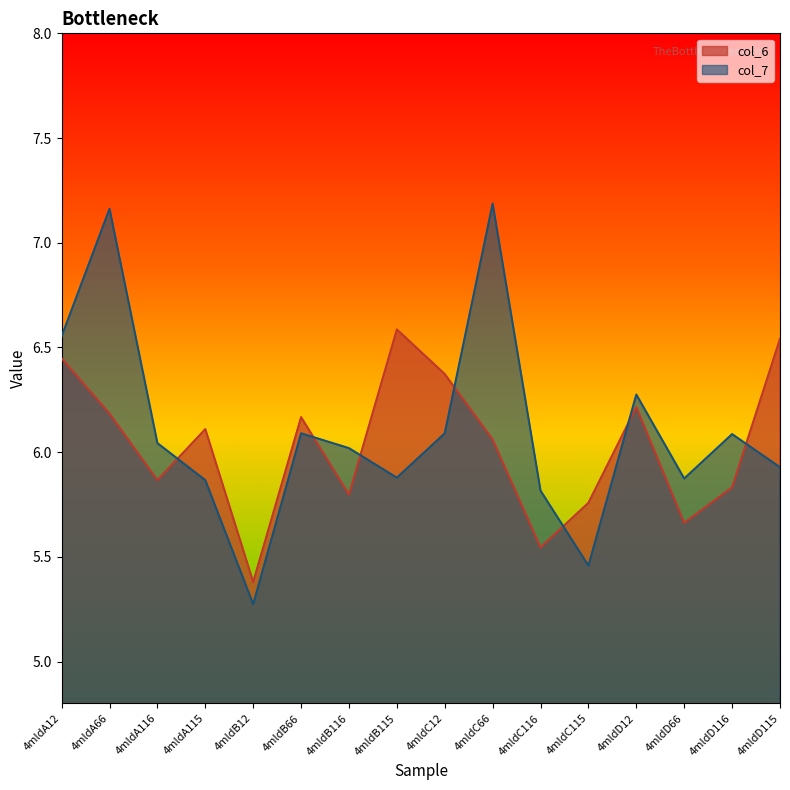

What value does the col_7 series have at 4mldC66?

7.2